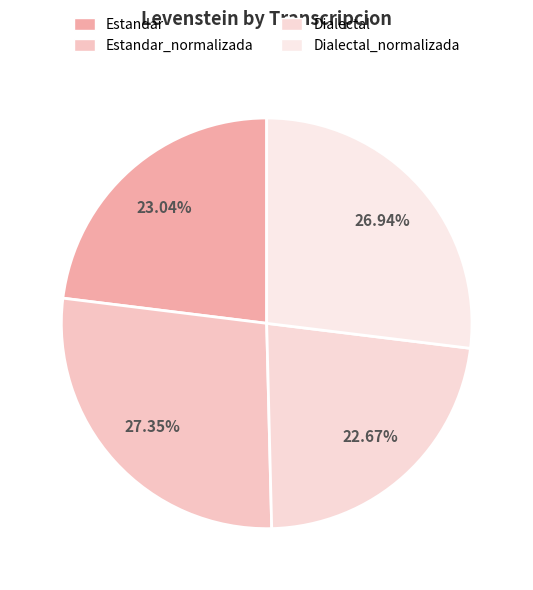

What is the ratio of the value at Estandar to the value at Estandar_normalizada?

0.8